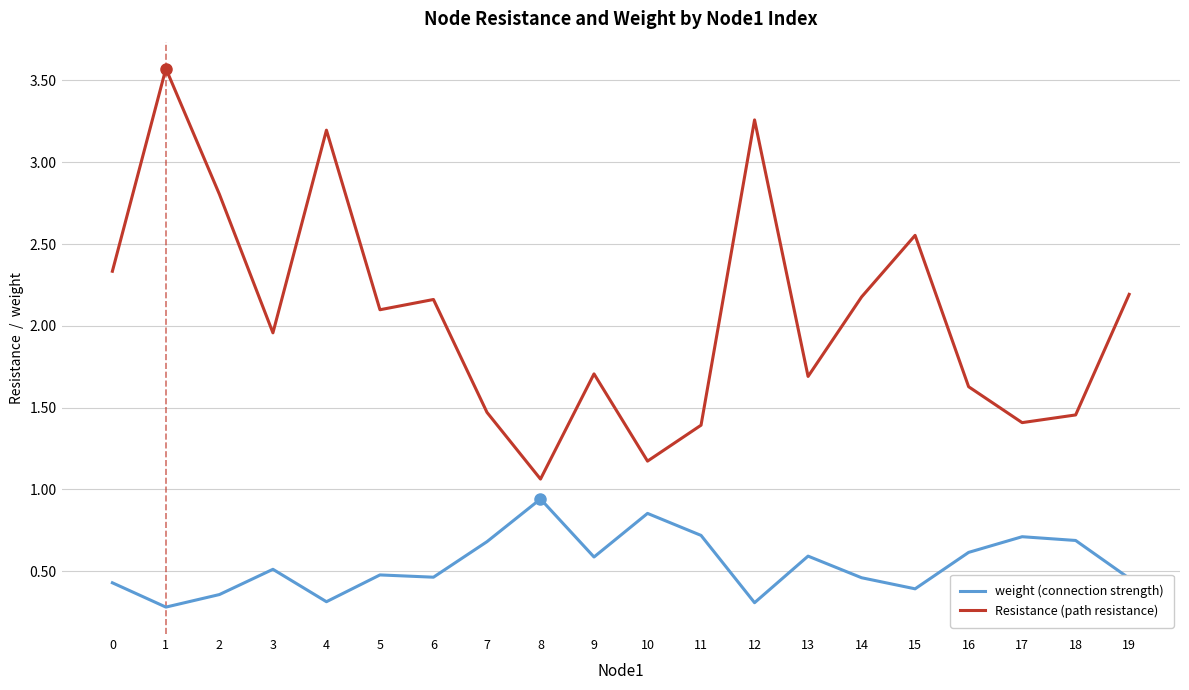

True or false: Resistance (path resistance) and weight (connection strength) intersect in this chart.

False